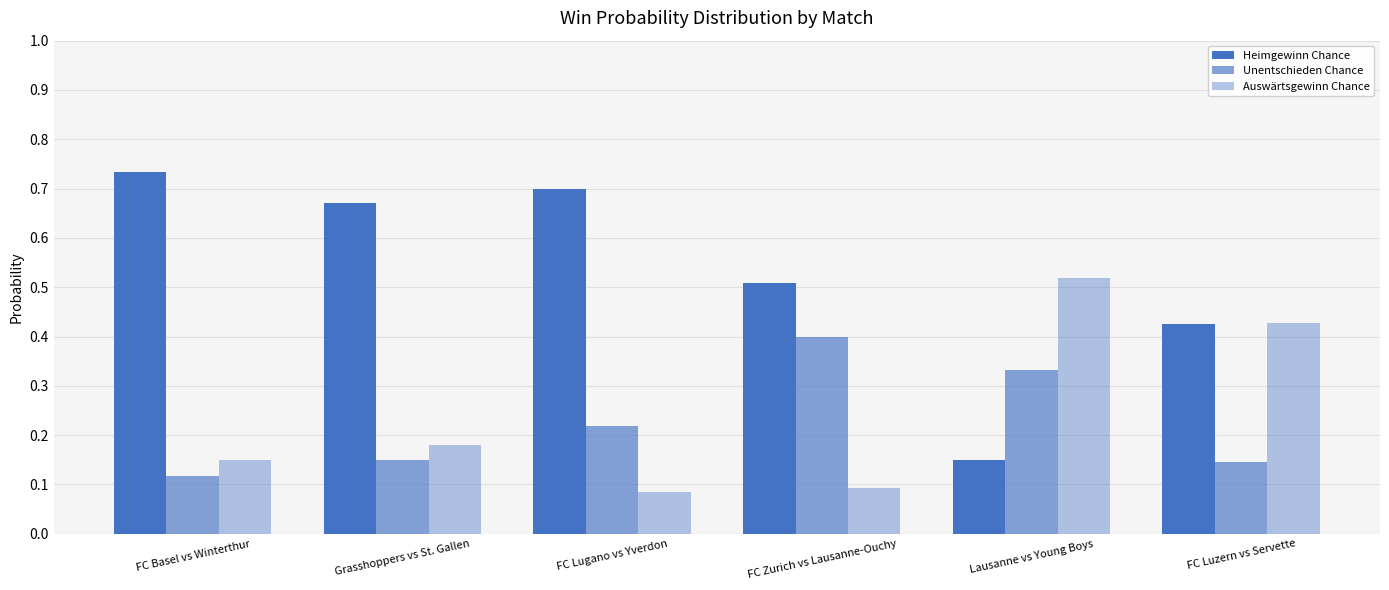

Count the number of categories in the chart.

6